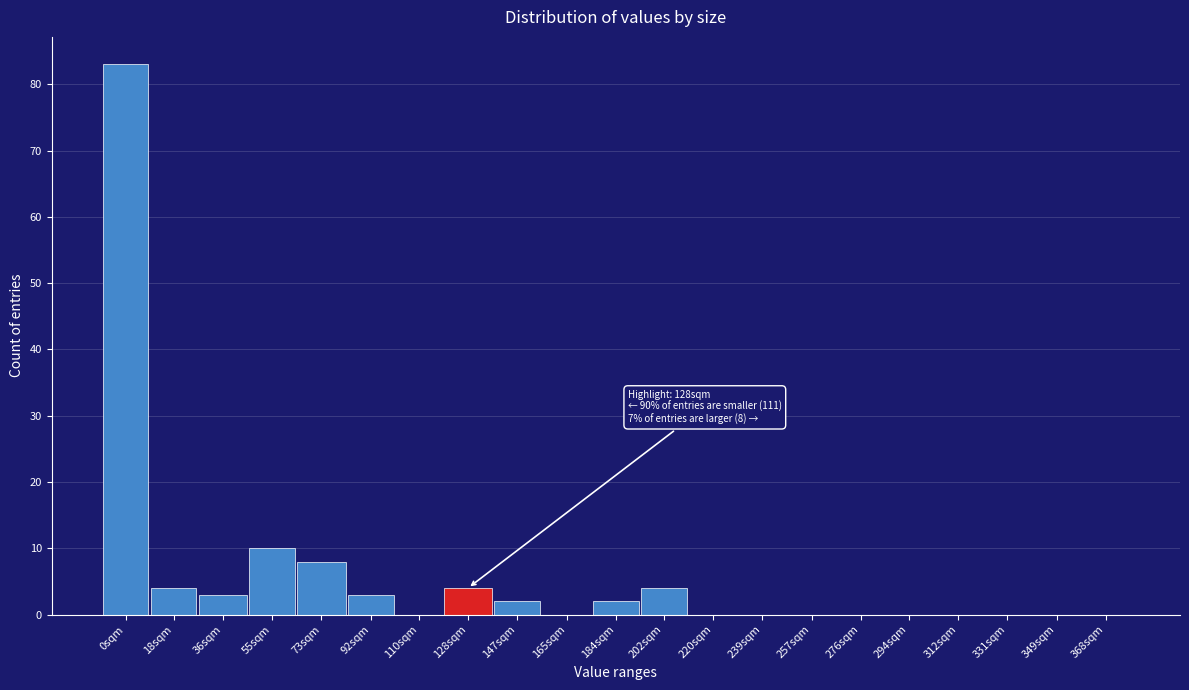

Reading left to right, transcribe all the data shown in this chart.

0sqm=83	18sqm=4	36sqm=3	55sqm=10	73sqm=8	92sqm=3	110sqm=0	128sqm=4	147sqm=2	165sqm=0	184sqm=2	202sqm=4	220sqm=0	239sqm=0	257sqm=0	276sqm=0	294sqm=0	312sqm=0	331sqm=0	349sqm=0	368sqm=0